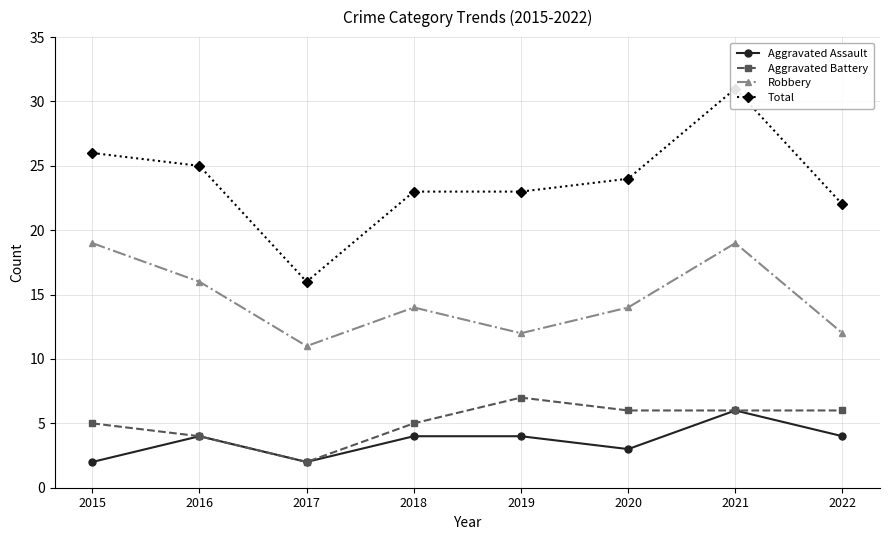

In Total, how many points are higher than both neighbors (excluding endpoints)?

1